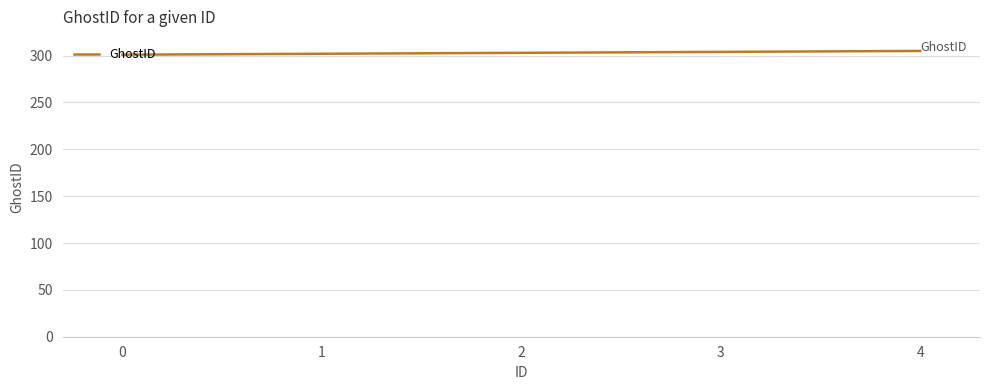

What is the change in value from 0 to 4?

+4